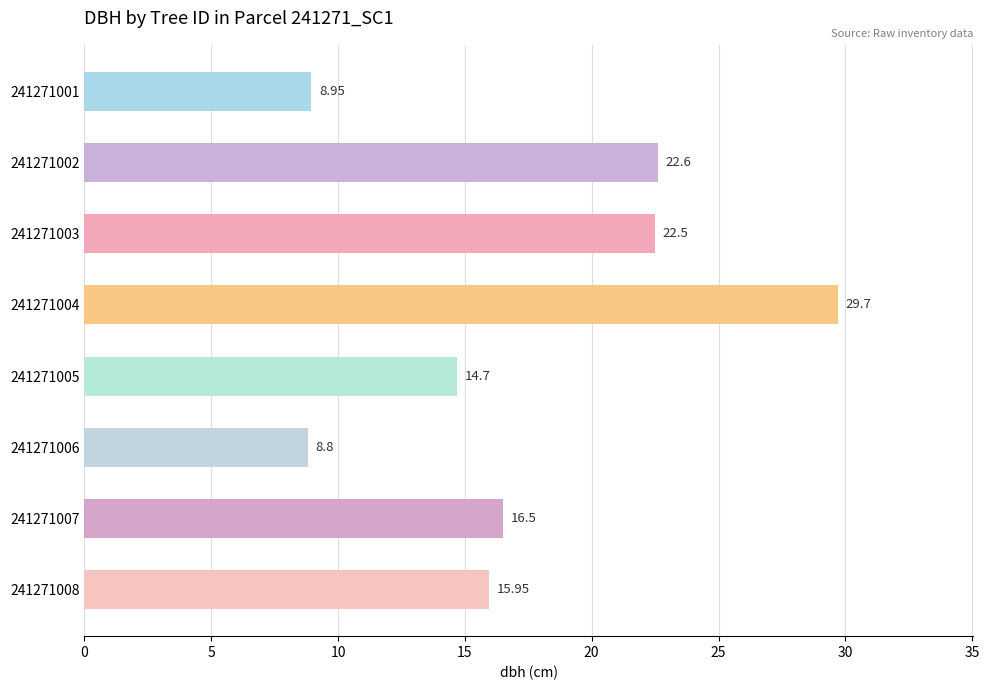

What is the change in value from 241271006 to 241271007?

+7.7